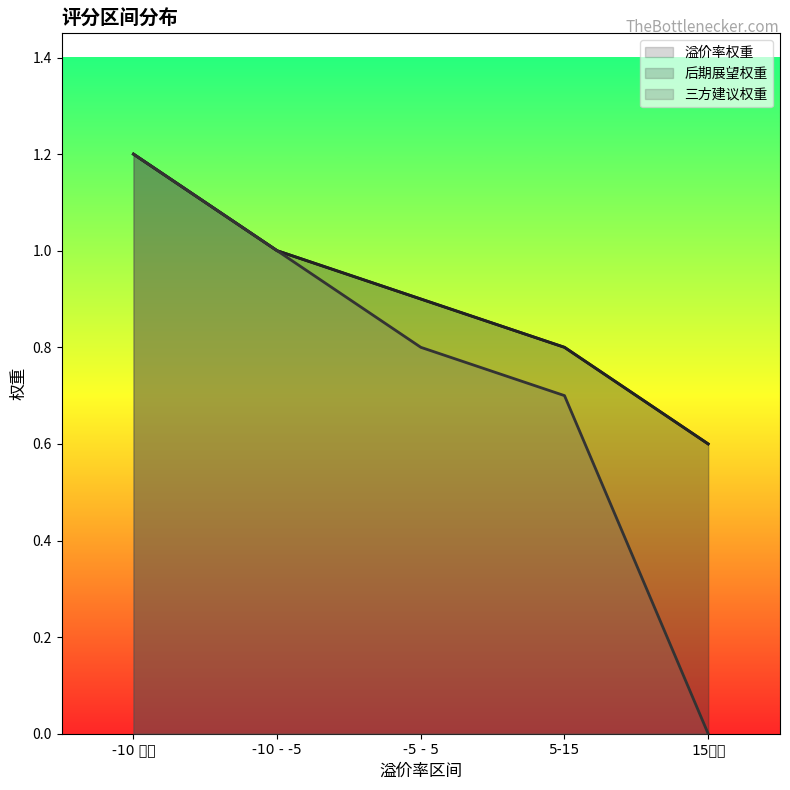

What is the average value of the 三方建议权重（线） series?

0.7